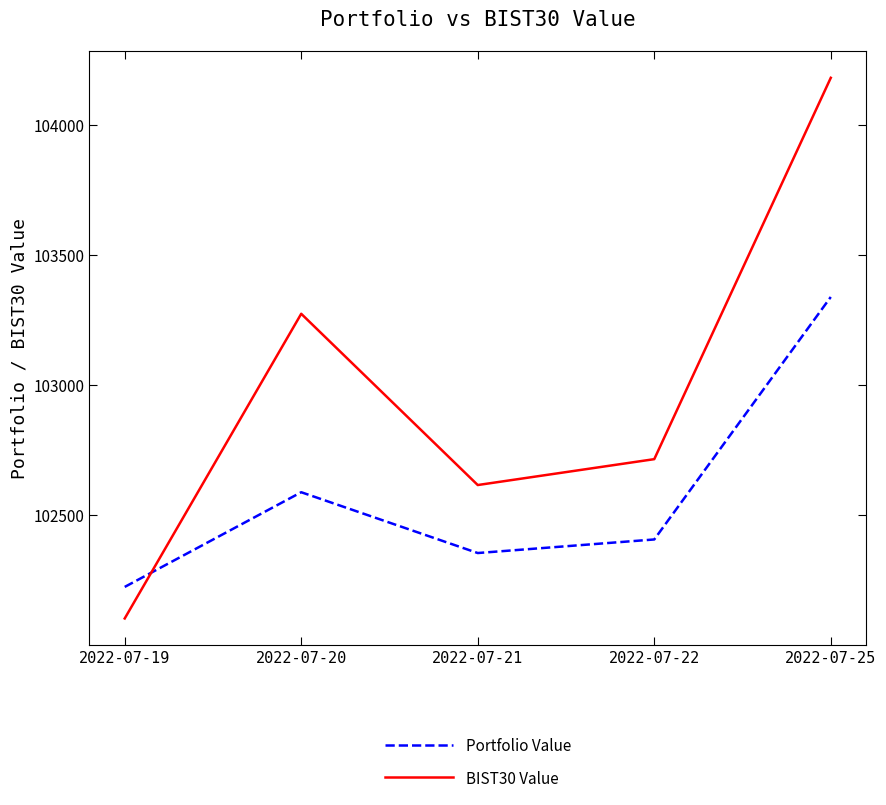

True or false: Portfolio Value has a value of 157753.1 at 2022-07-21.

False